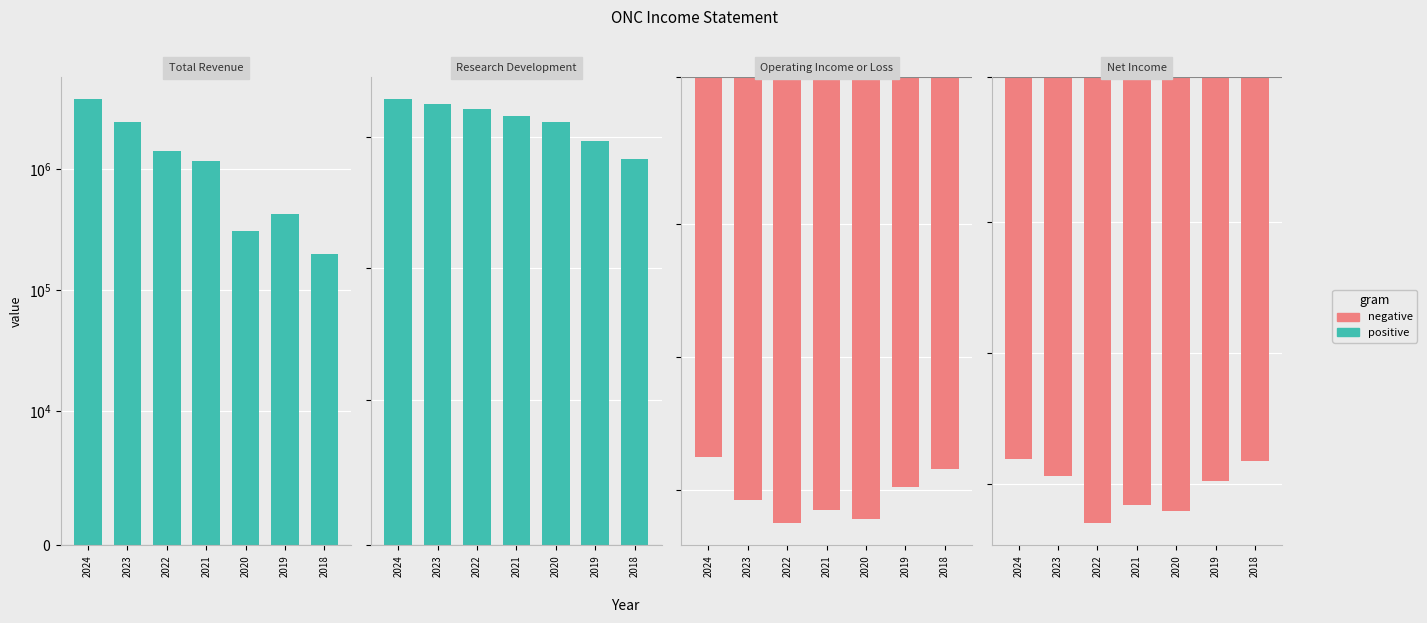

The Research Development series shows 3256459 at 2024. True or false?

False